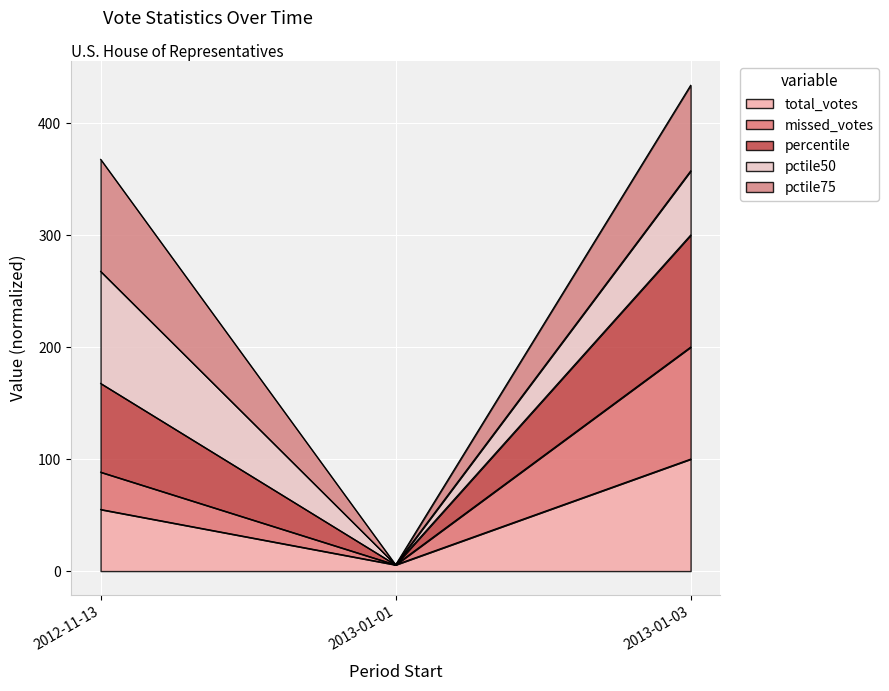

List the labels in order of total_votes value, largest first.

2013-01-03, 2012-11-13, 2013-01-01